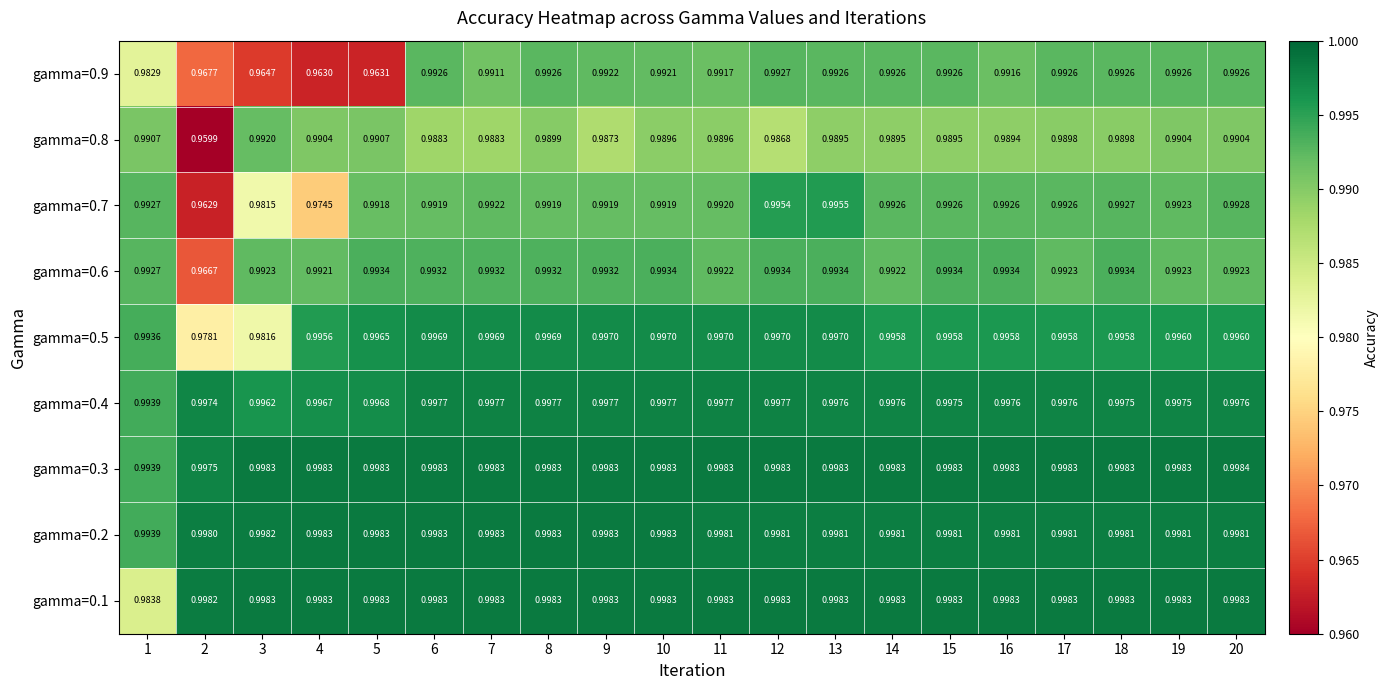

Is the value of gamma=0.8 at 2 greater than the value of gamma=0.2 at 12?

No